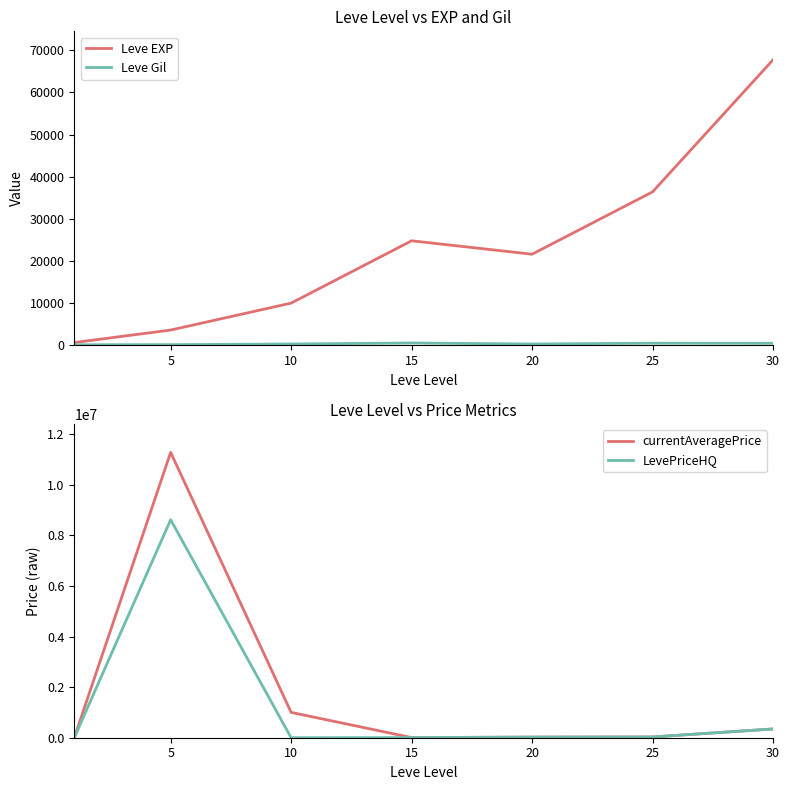

Is the value of LevePriceHQ at 20 greater than the value of currentAveragePrice at 10?

No